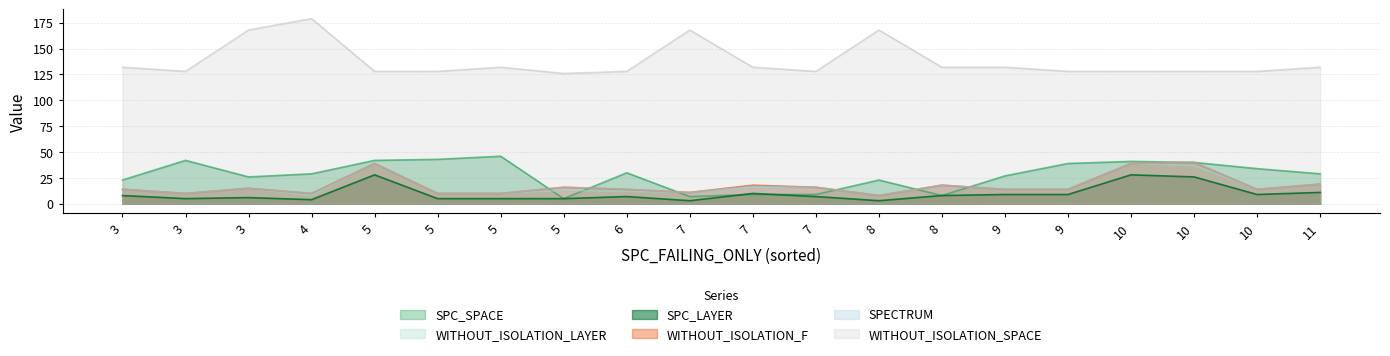

What is the spread (max minus min) of values at 7?

165